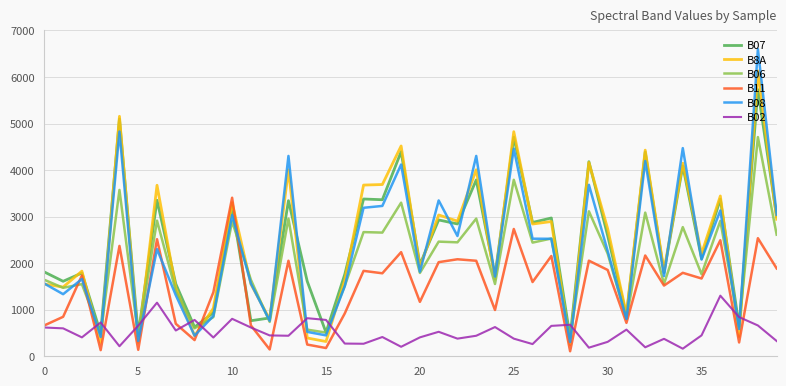

How many values in the B06 series are below 2205?

20